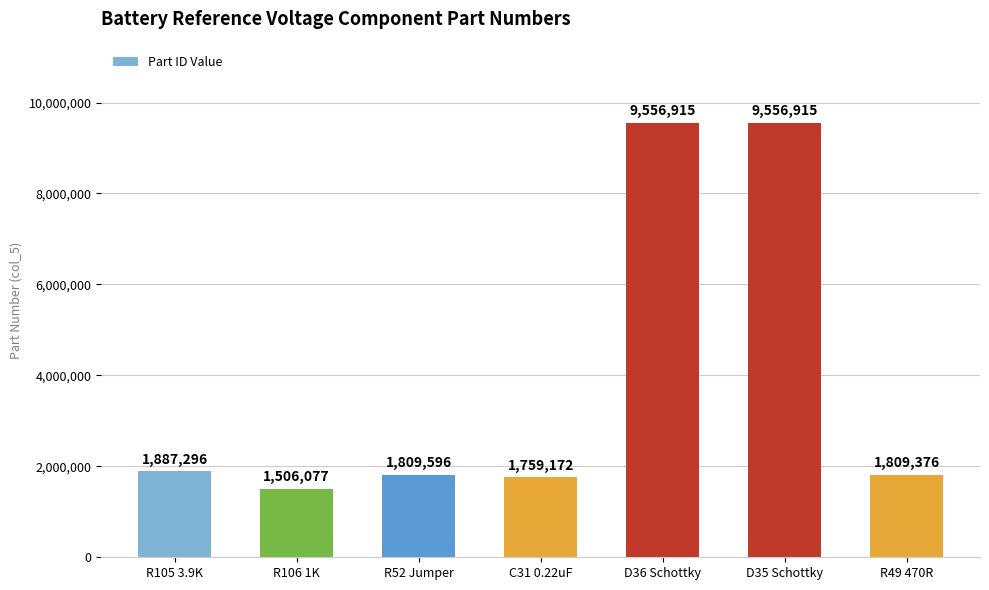

How many data points are less than 1809596?

3